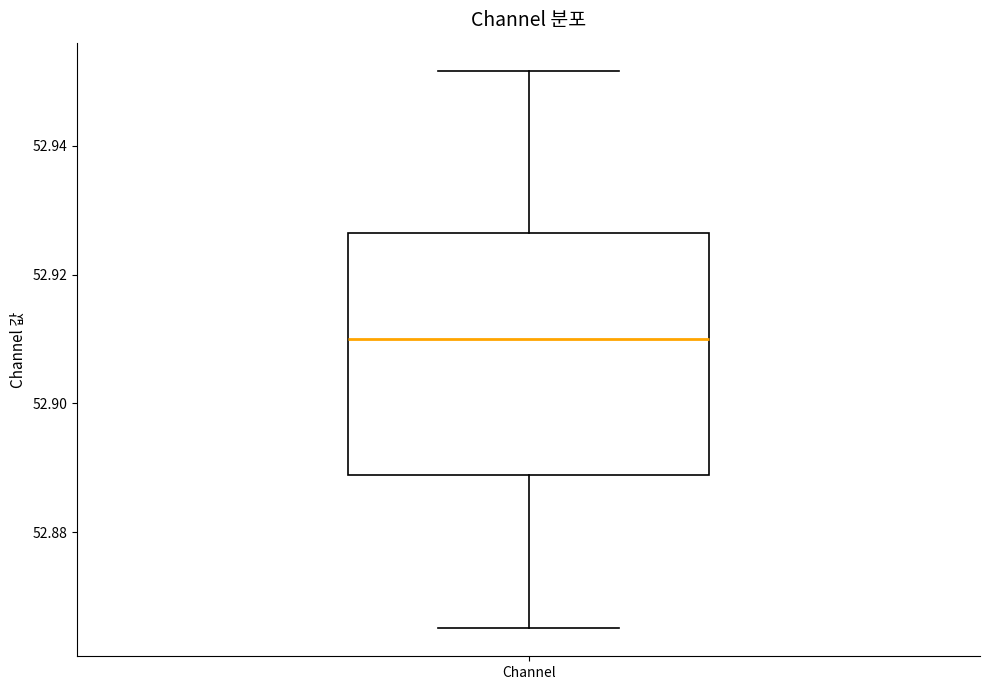

Read this box plot against the y-axis: the position of the median line, the range covered by the box, and the ends of both whiskers. The values are not printed on the chart, so give them approximately, as read against the axis.

median 52.910, box 52.888 to 52.926, whiskers 52.866 to 52.952